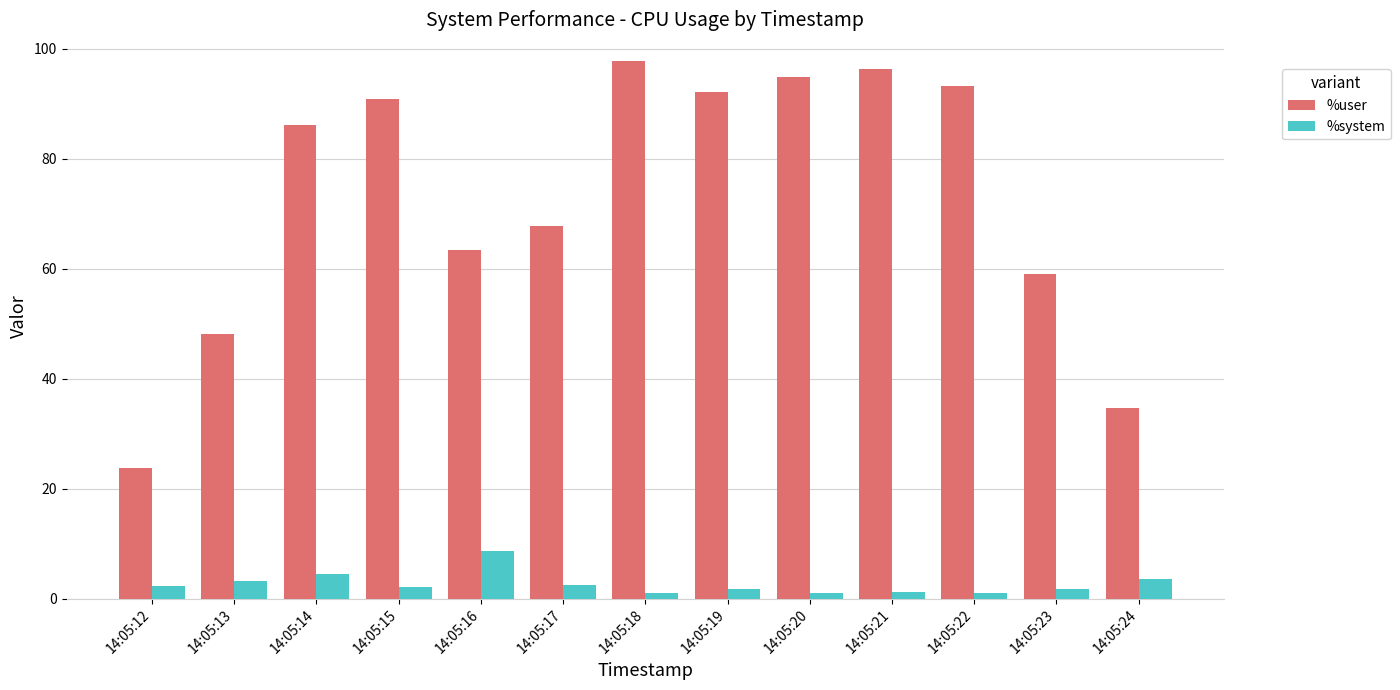

Which series has the widest spread of values?

%user